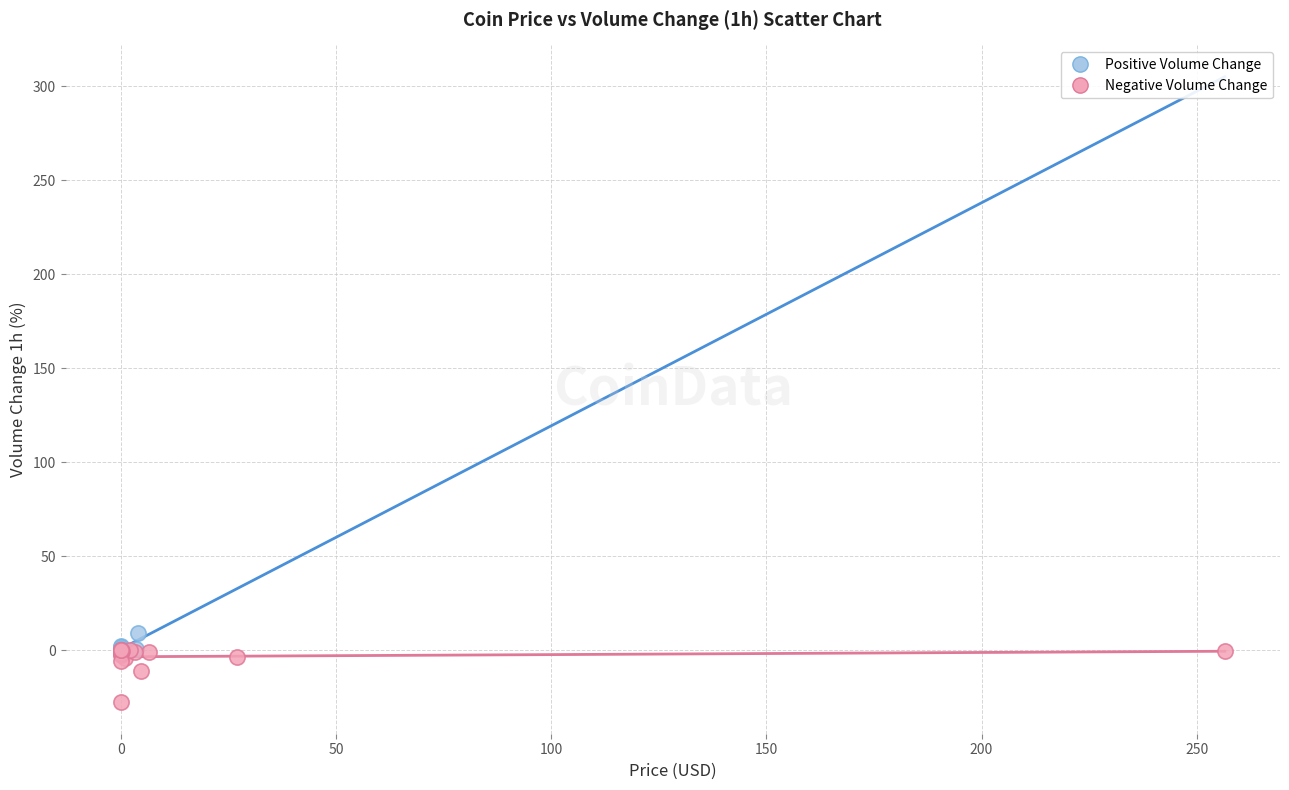

What are all the series names shown in the legend?

Positive Volume Change, Negative Volume Change